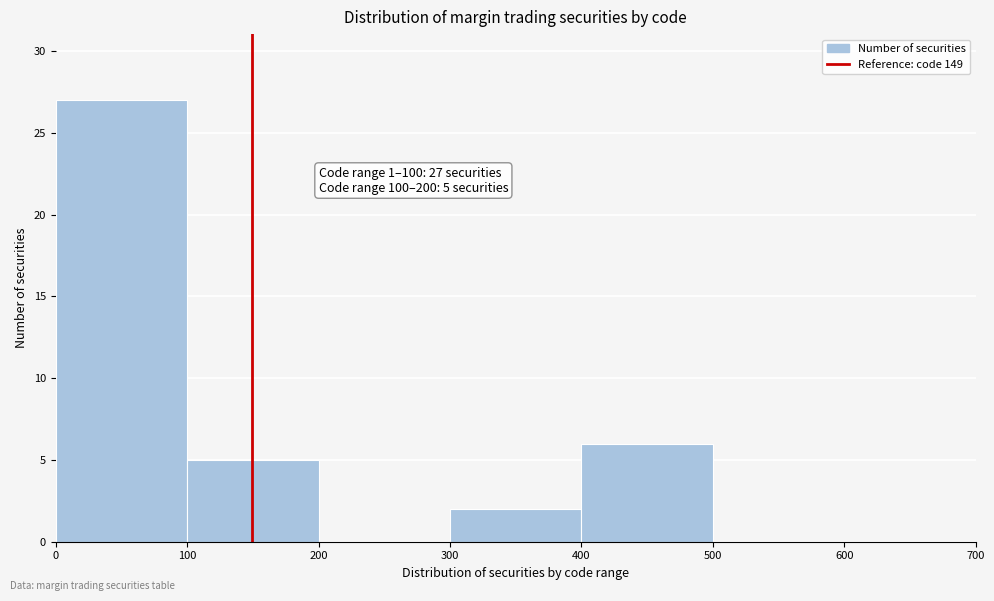

Which range on the x-axis has the tallest bar?

0 to 100